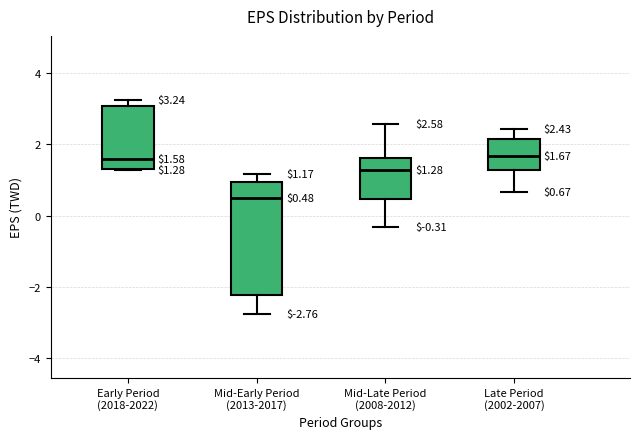

Which box is the tallest, from its lower edge to its upper edge?

Mid-Early Period (2013-2017)